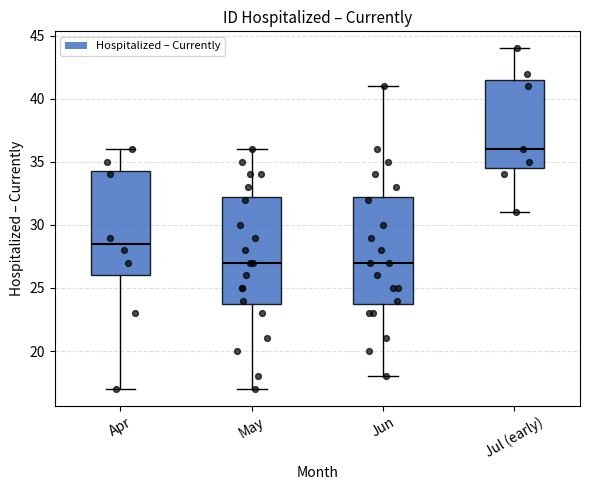

Where is the upper edge of the box for Jul (early) on the y-axis? The values are not printed on the chart, so give them approximately, as read against the axis.

41.5